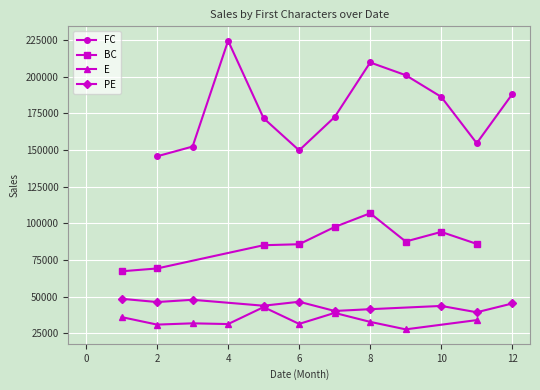

True or false: PE and E cross at least once.

True